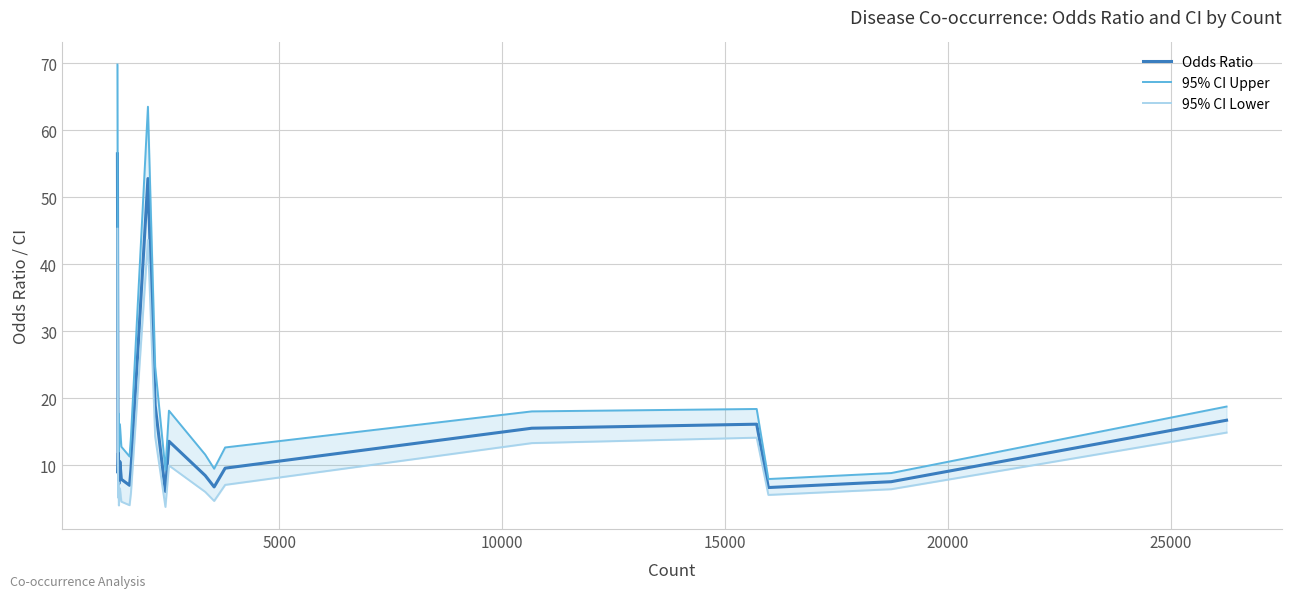

What is the maximum value for Odds Ratio?

56.5